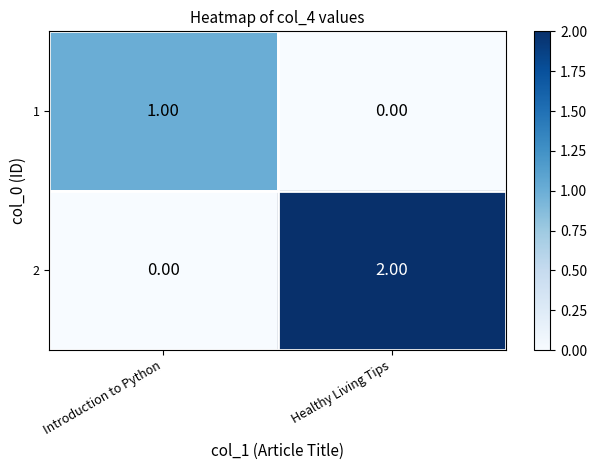

Is the value of 2 at Healthy Living Tips greater than the value of 1 at Healthy Living Tips?

Yes